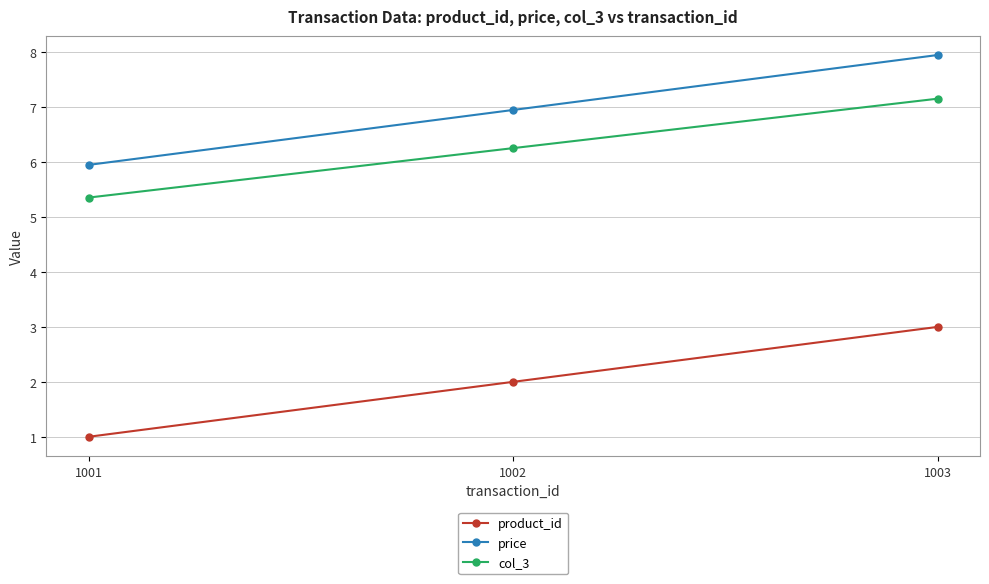

Is it true that product_id equals 1.0 at 1003?

False